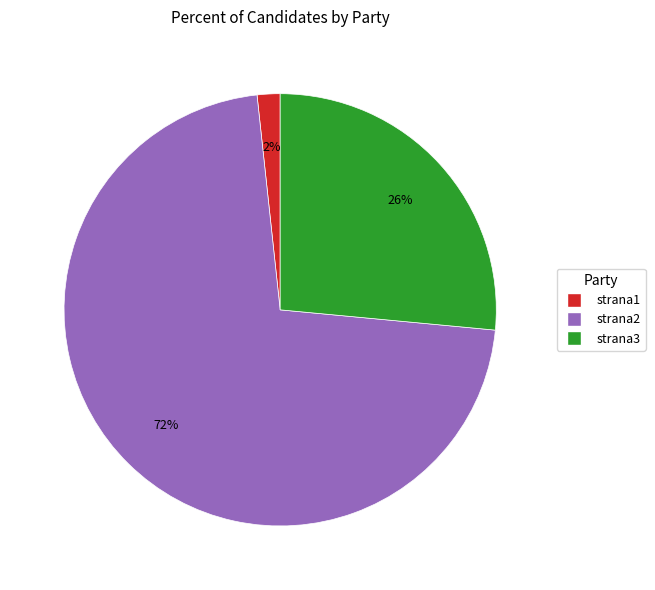

Which category has the smallest portion of the pie?

strana1